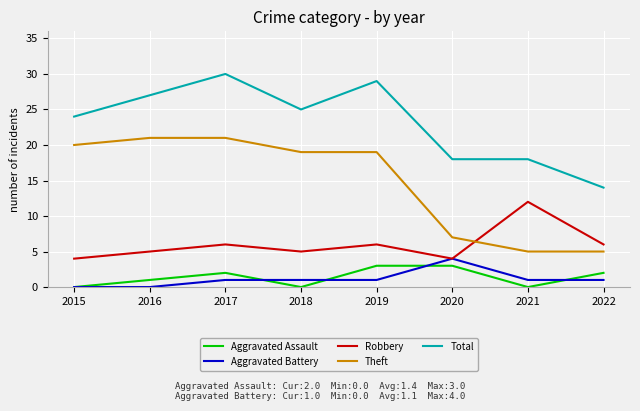

Is this an area chart (filled region under the line)?

No